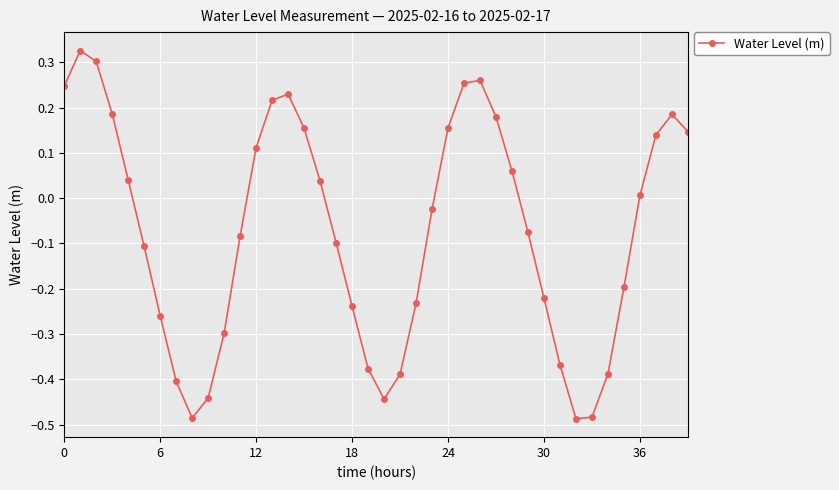

What is the difference between the maximum and minimum values?

0.8